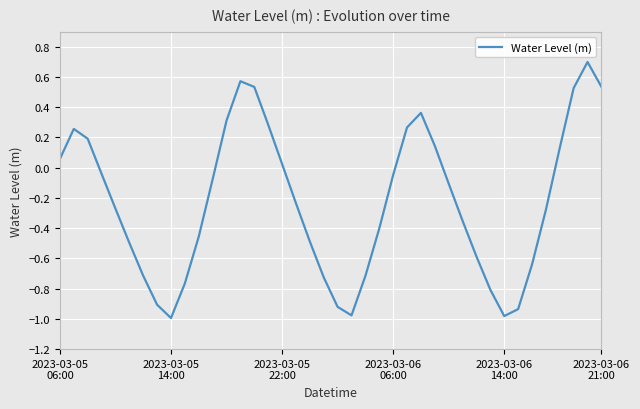

What is the maximum value shown in the chart?

0.7